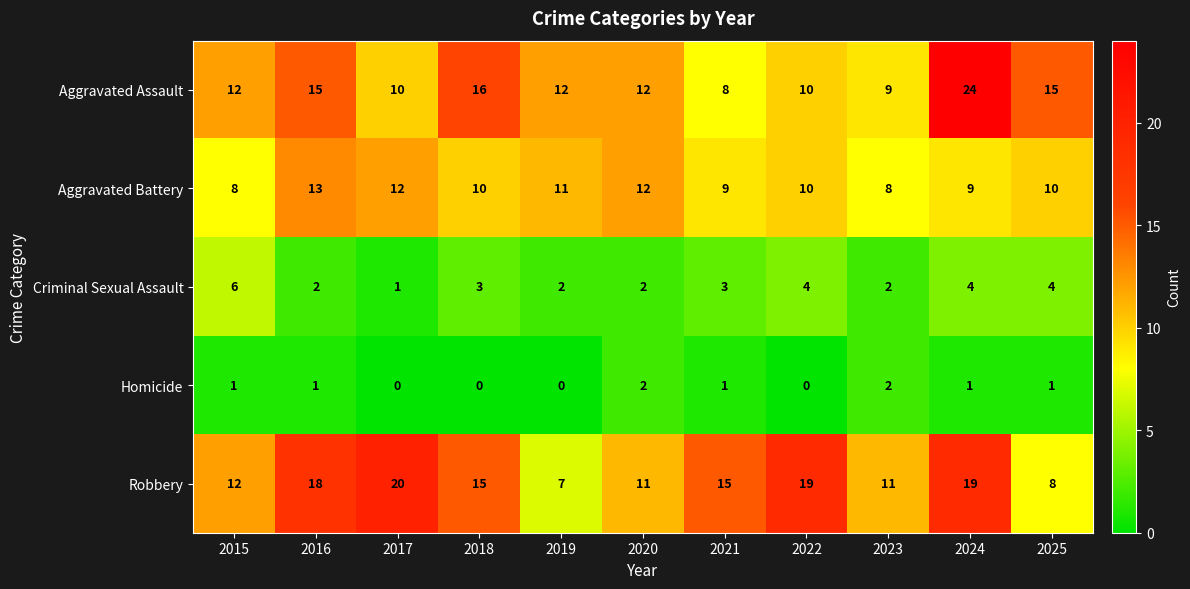

At which label does Criminal Sexual Assault first exceed 3?

2015